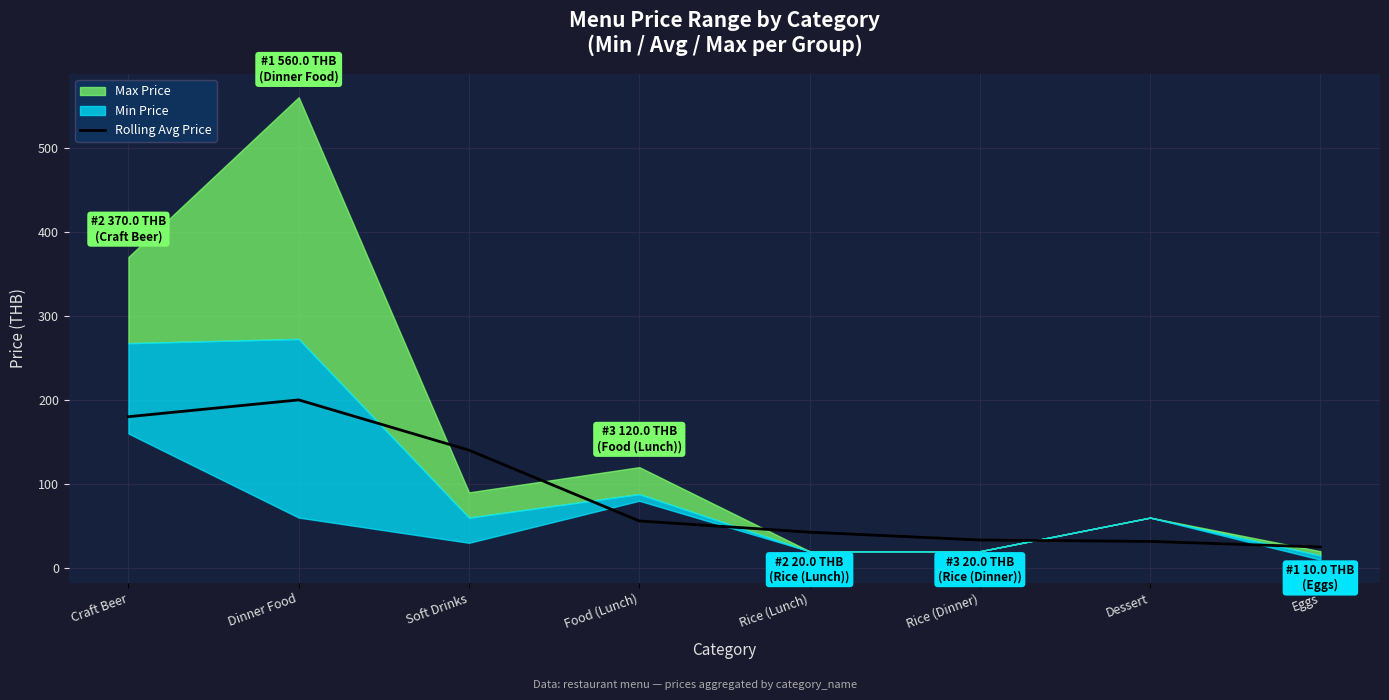

At which label is the value closest to 112?

Soft Drinks